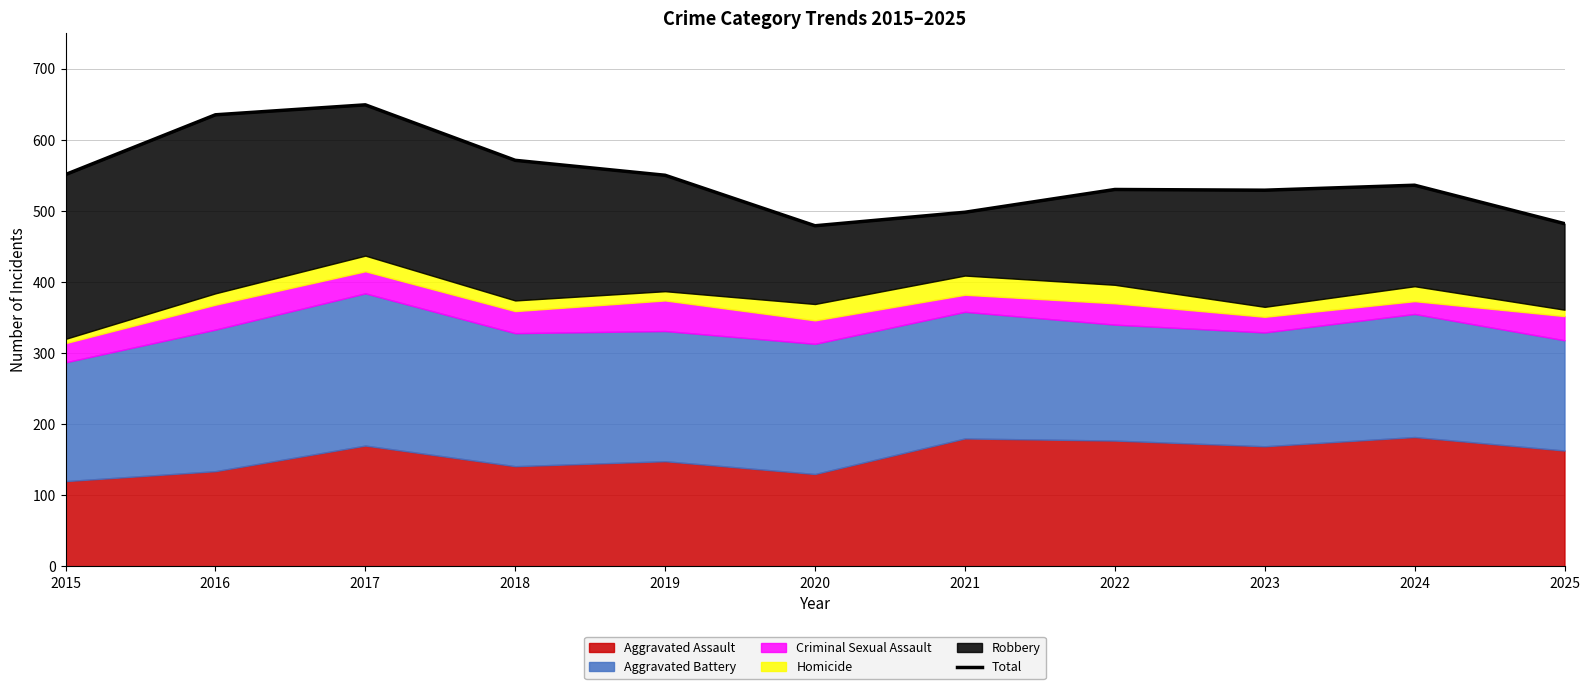

What is the change in value from 2024 to 2025?

-54